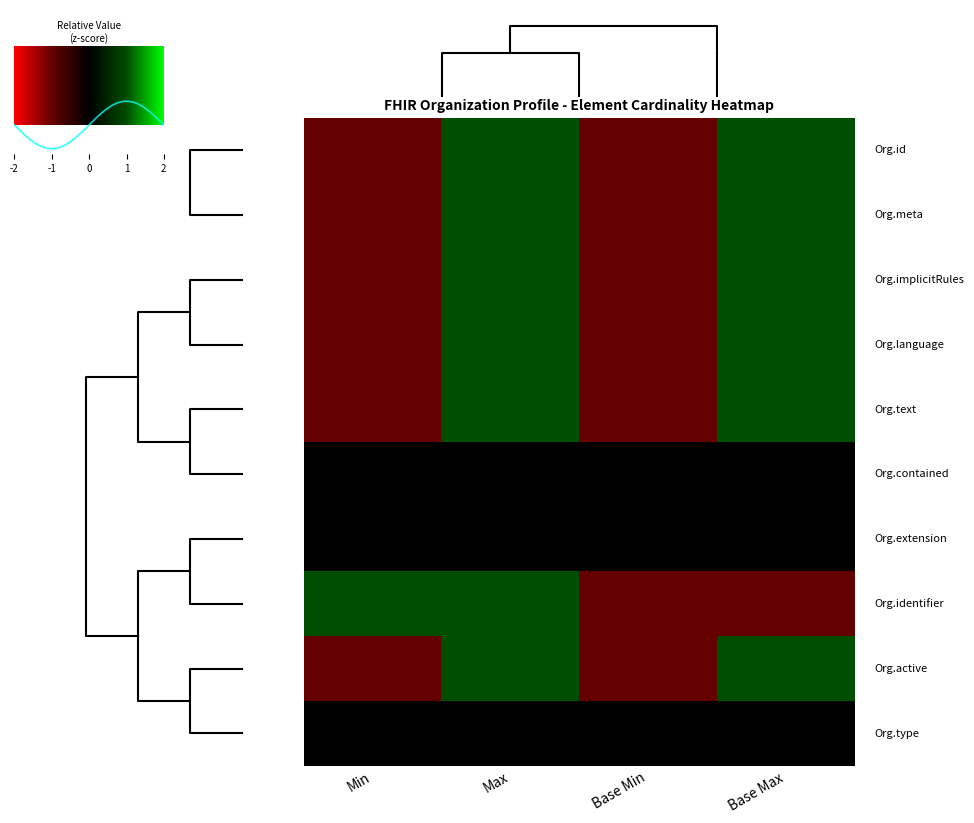

The Organization.implicitRules series shows 0 at Max. True or false?

False